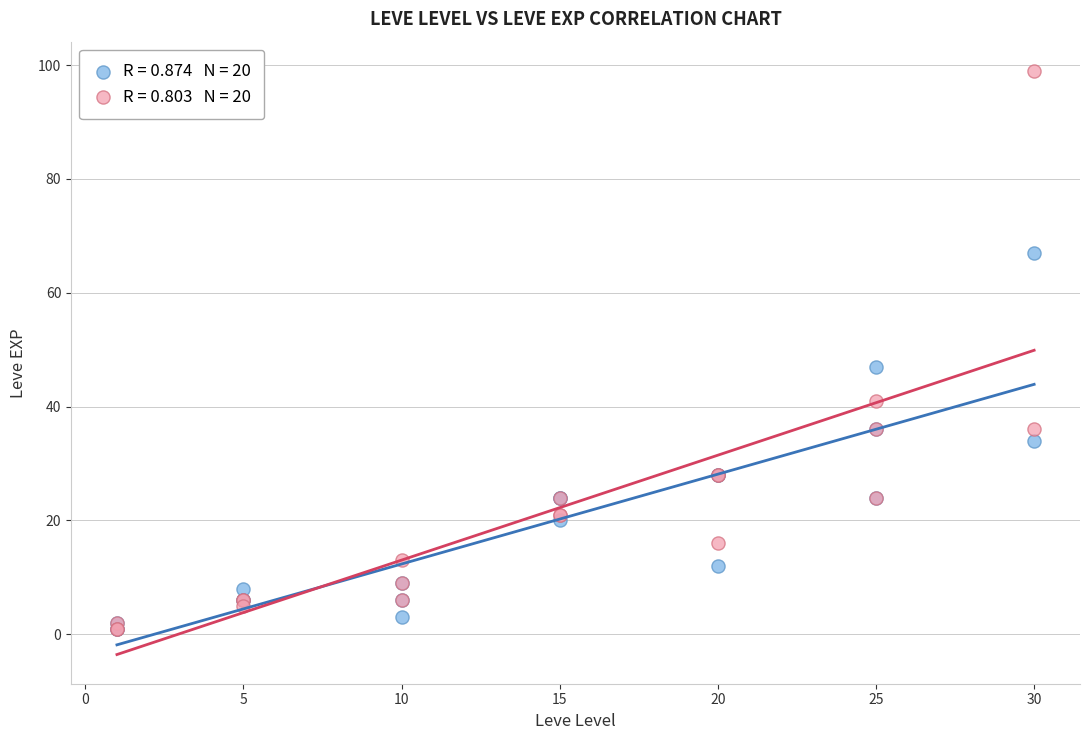

Across all series, what Y value is closest to 50?

47